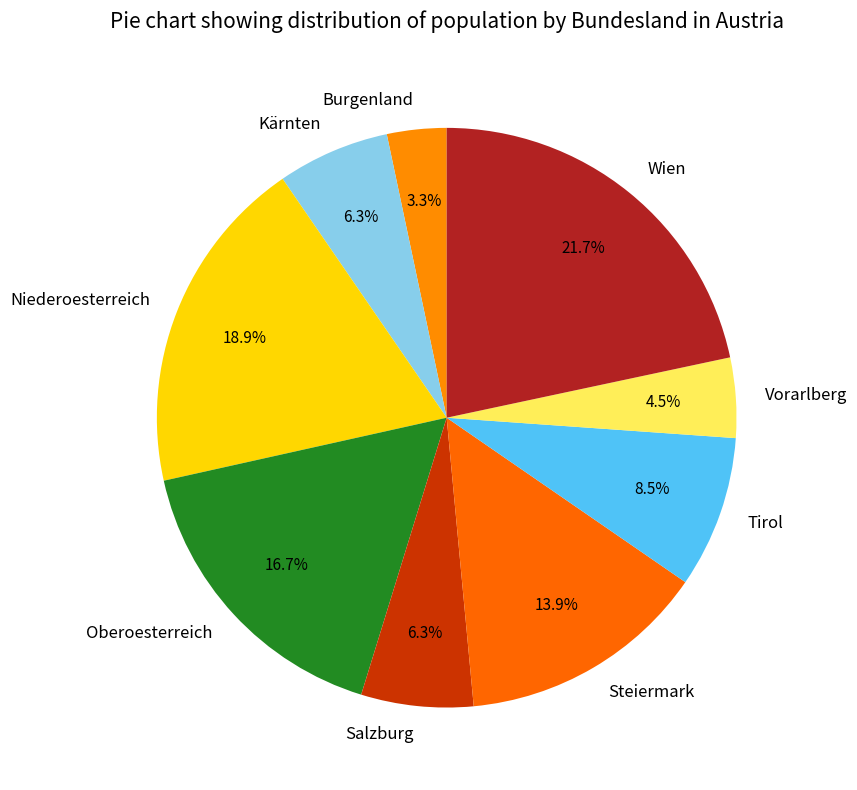

What is the total percentage of Niederoesterreich and Wien?

40.6%